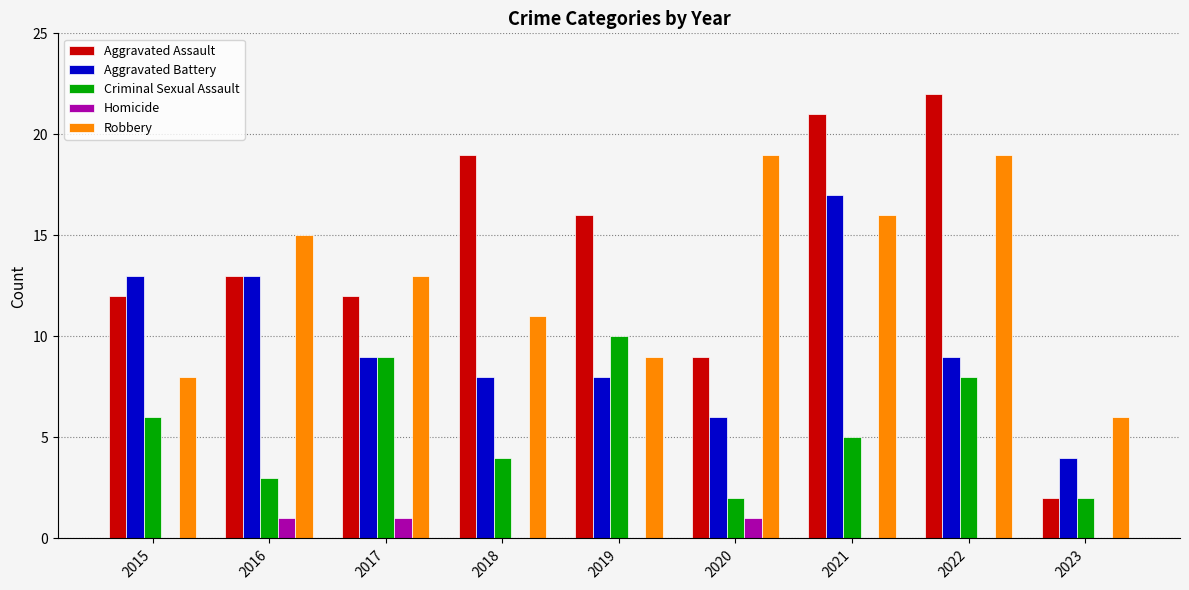

True or false: Aggravated Battery has a value of 4 at 2023.

True